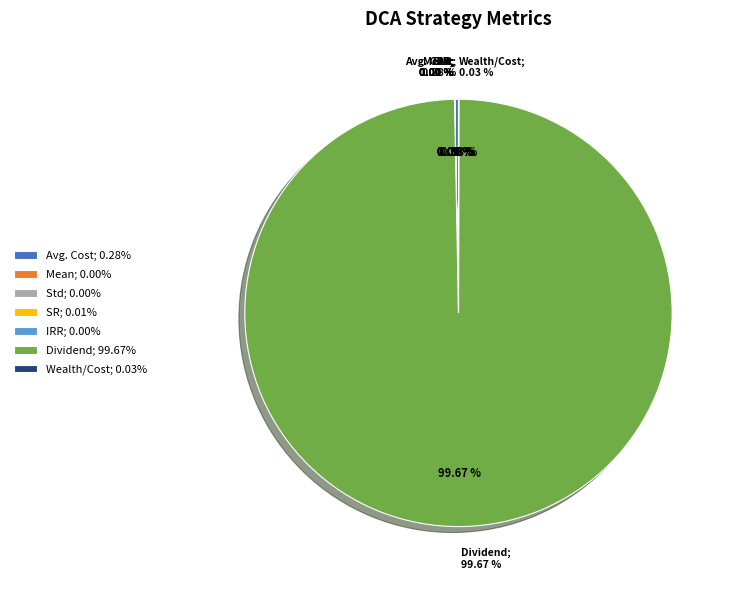

What is the majority slice?

Dividend